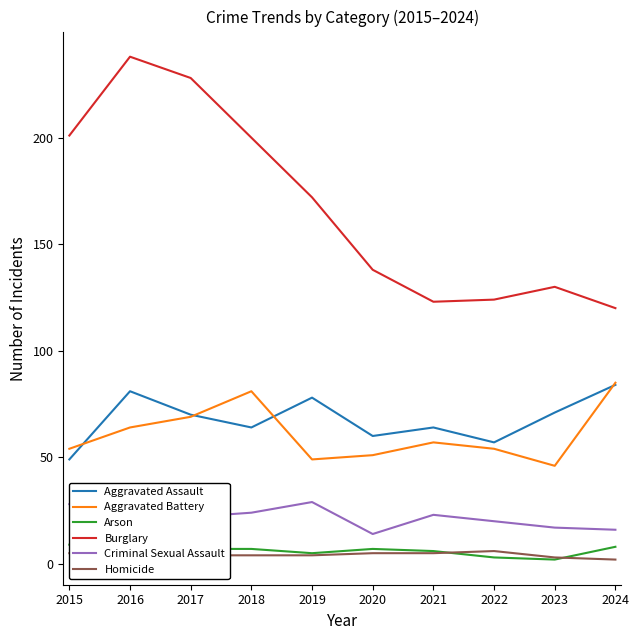

How many interior local valleys does the Aggravated Assault series have?

3